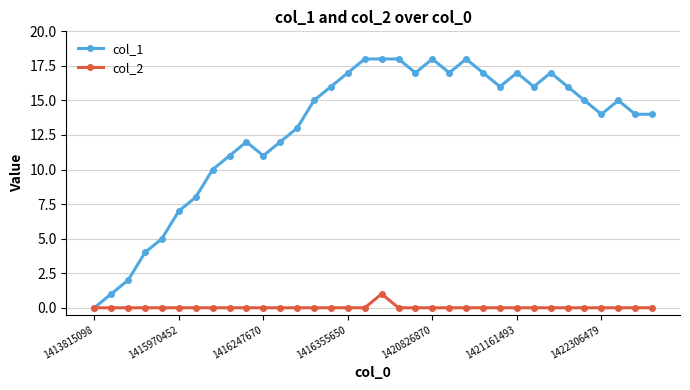

Which series has the widest spread of values?

col_1